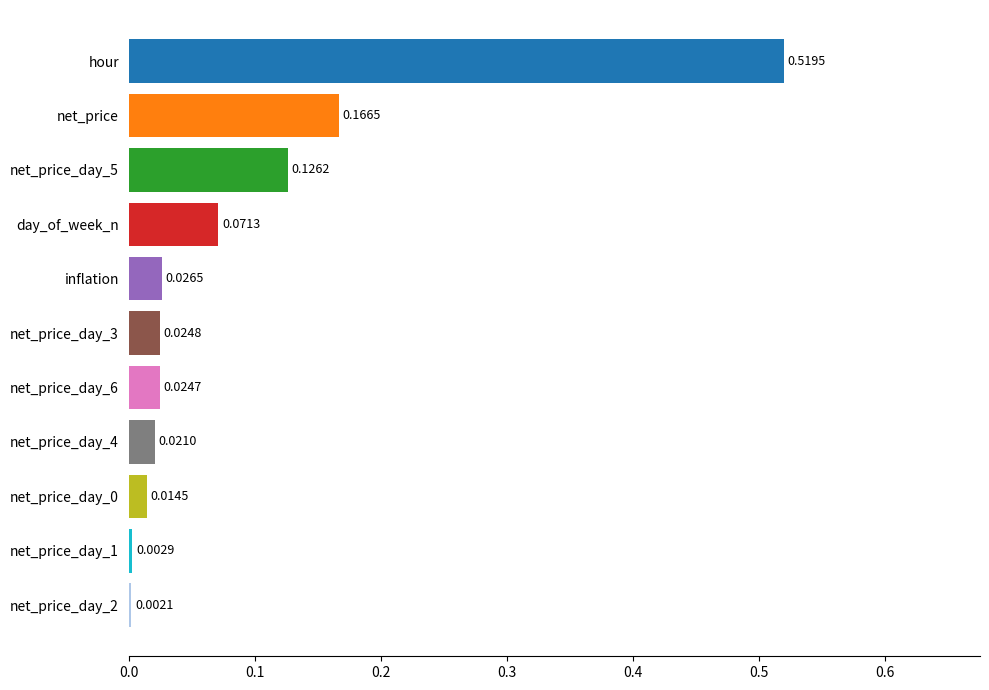

At which category does the chart reach its peak across all series?

hour